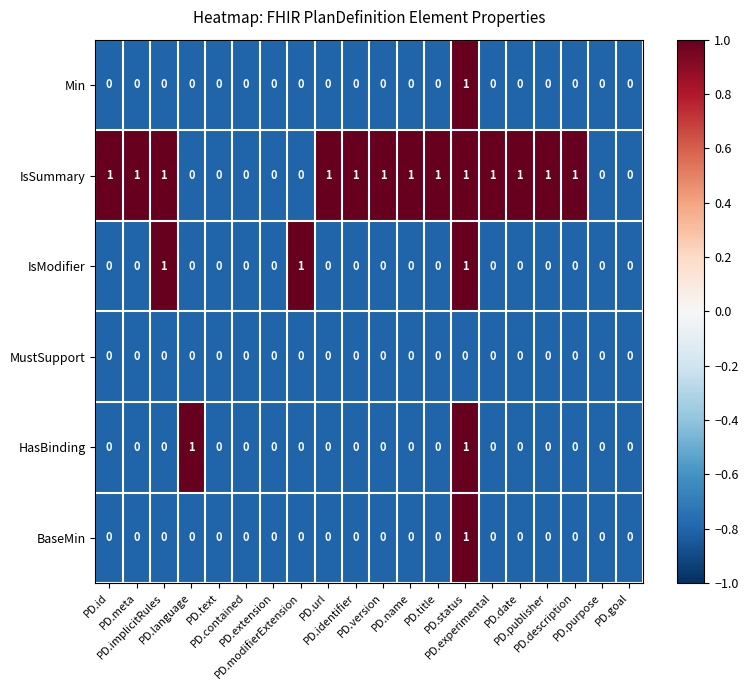

What is the sum of all IsSummary values?

13